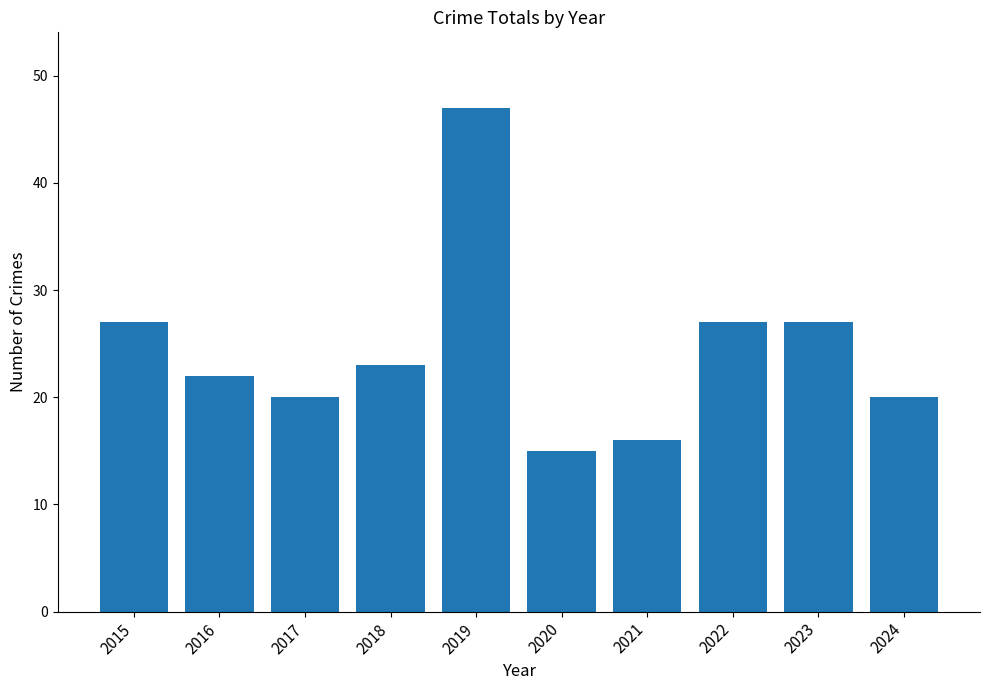

The chart shows a value of 5 at 2024. True or false?

False